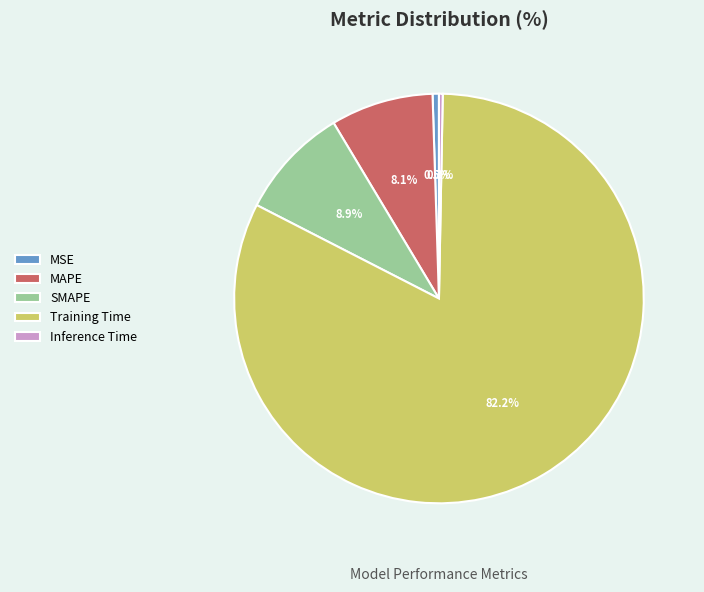

Do MSE and Training Time together represent more than half of the pie?

Yes